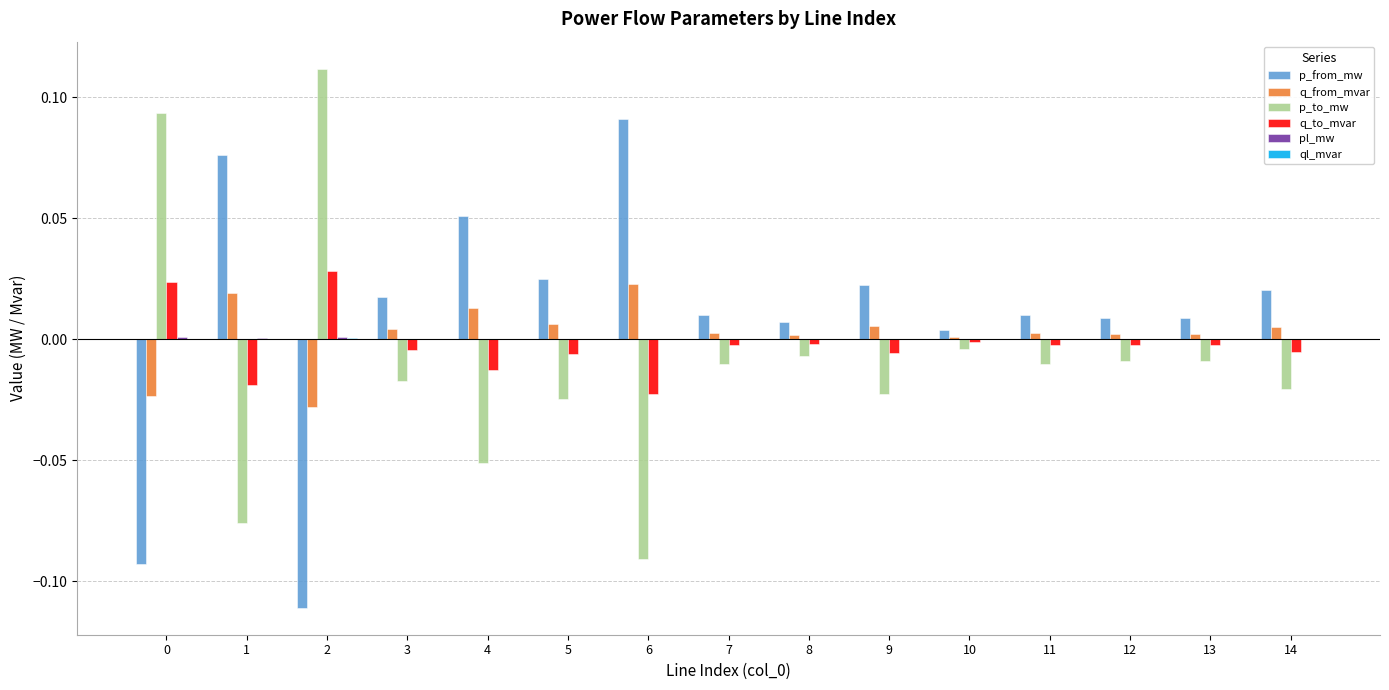

How many categories are shown in the chart?

15